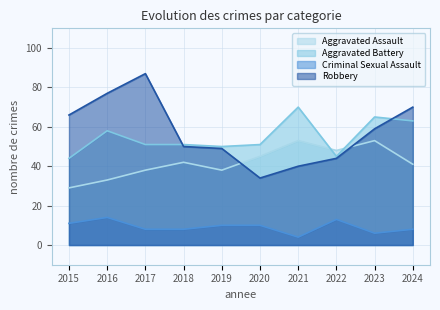

Where does the Criminal Sexual Assault series first go above 10?

2015